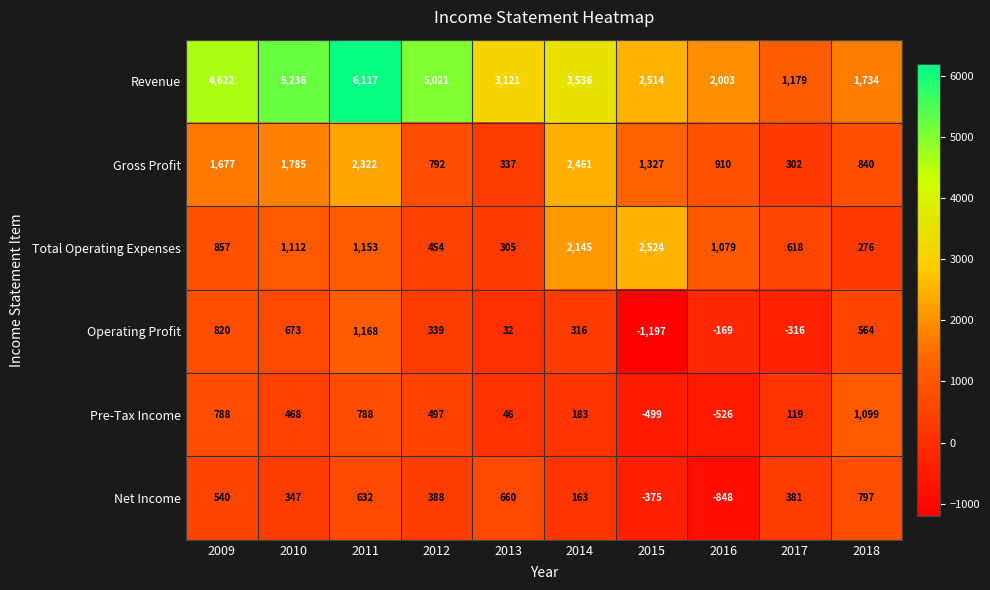

How many series are shown in this chart?

6